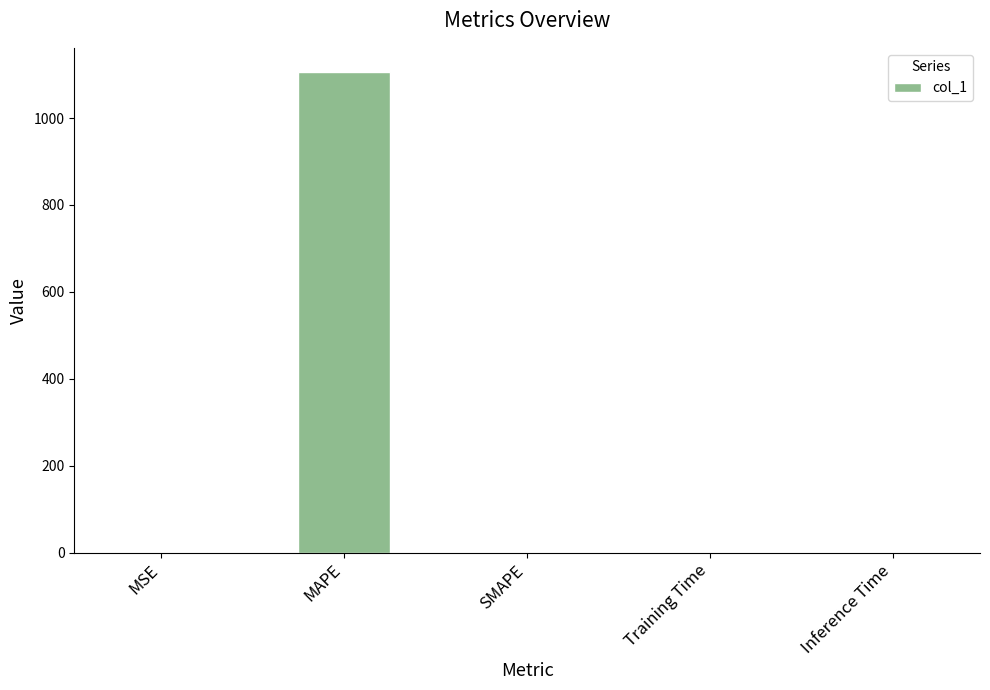

What is the maximum value shown in the chart?

1106.2